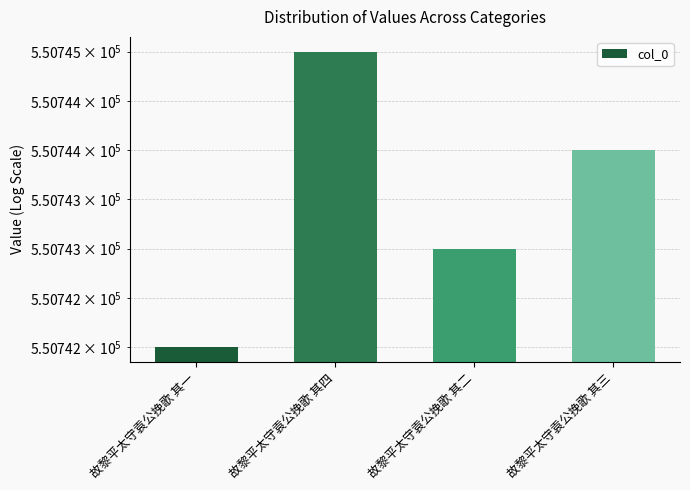

The value at 故黎平太守袁公挽歌 其二 is 550743. True or false?

True